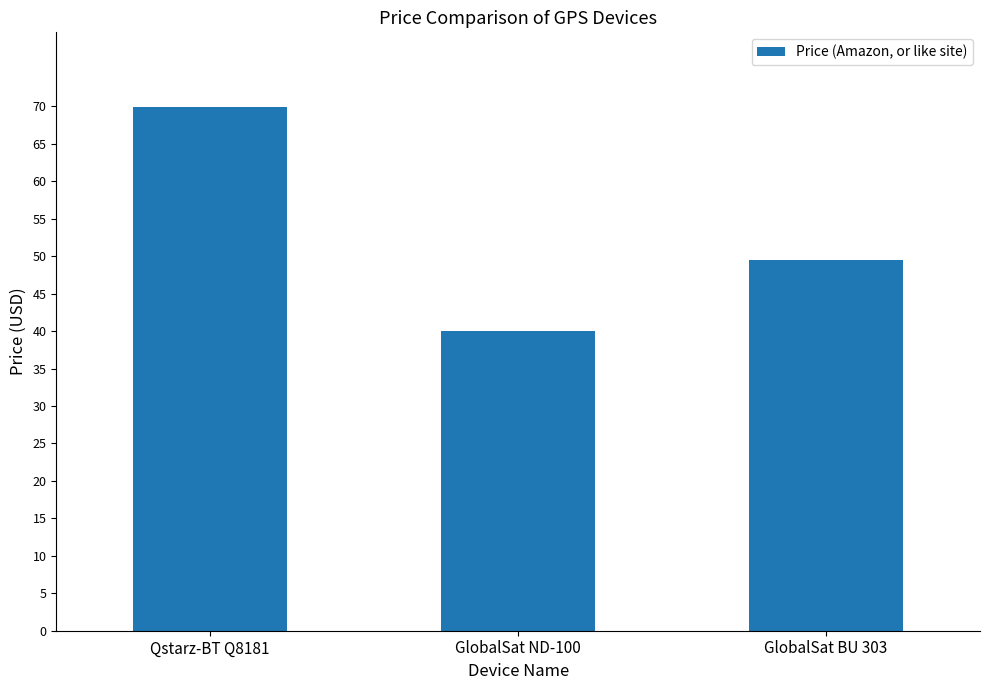

How many values exceed 49?

2